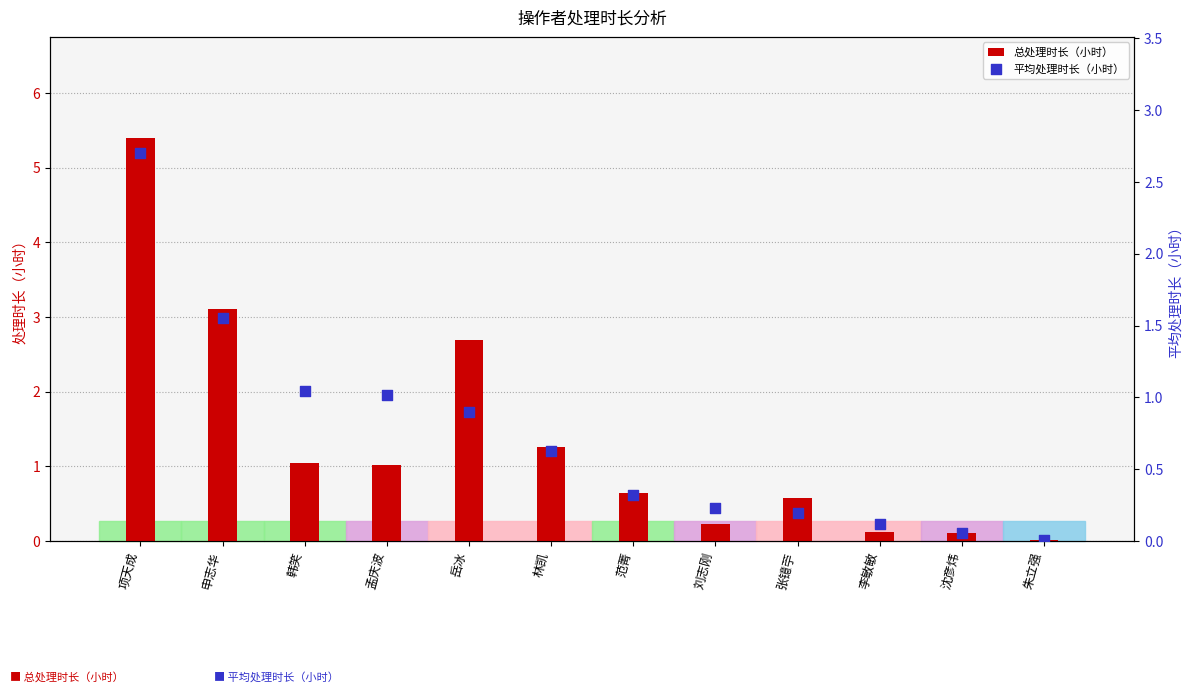

At which category is the sum across all series the highest?

项天成